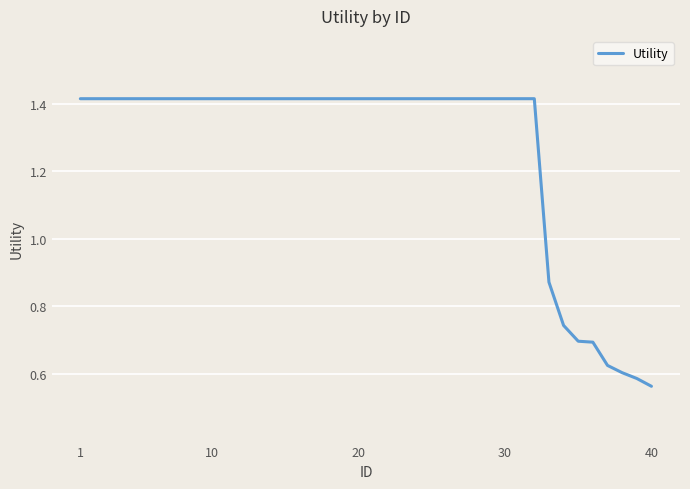

How many values are between 1 and 2?

32